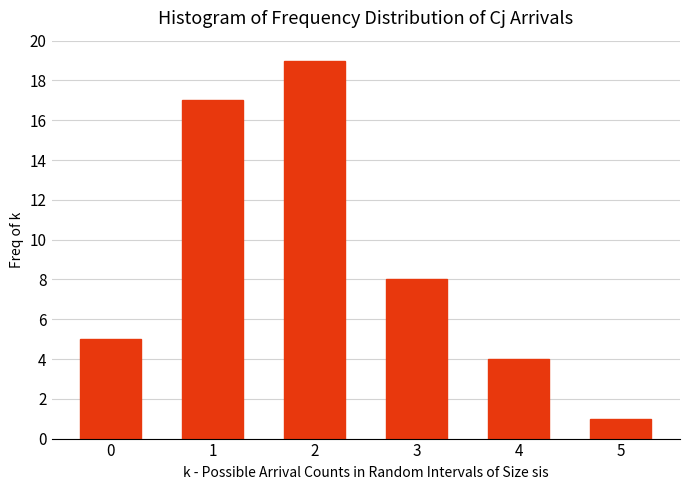

Reading left to right, extract all data points from this chart.

0=5	1=17	2=19	3=8	4=4	5=1